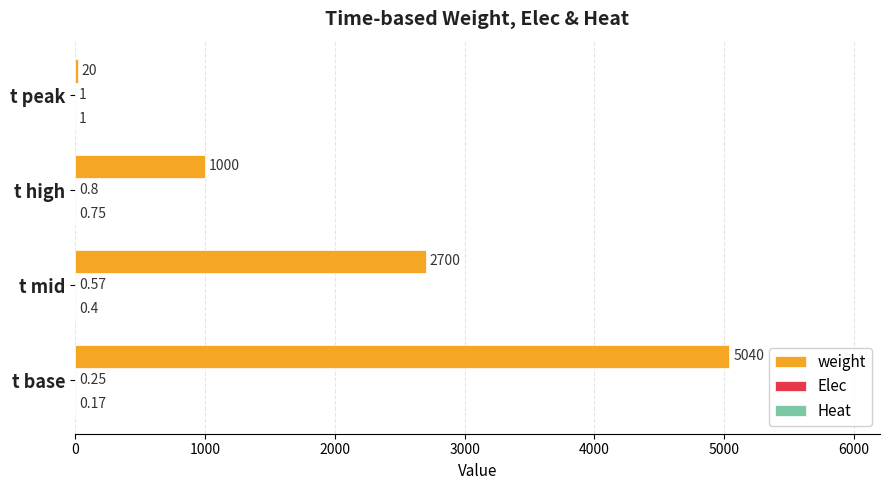

Which series has the largest total across all categories?

weight